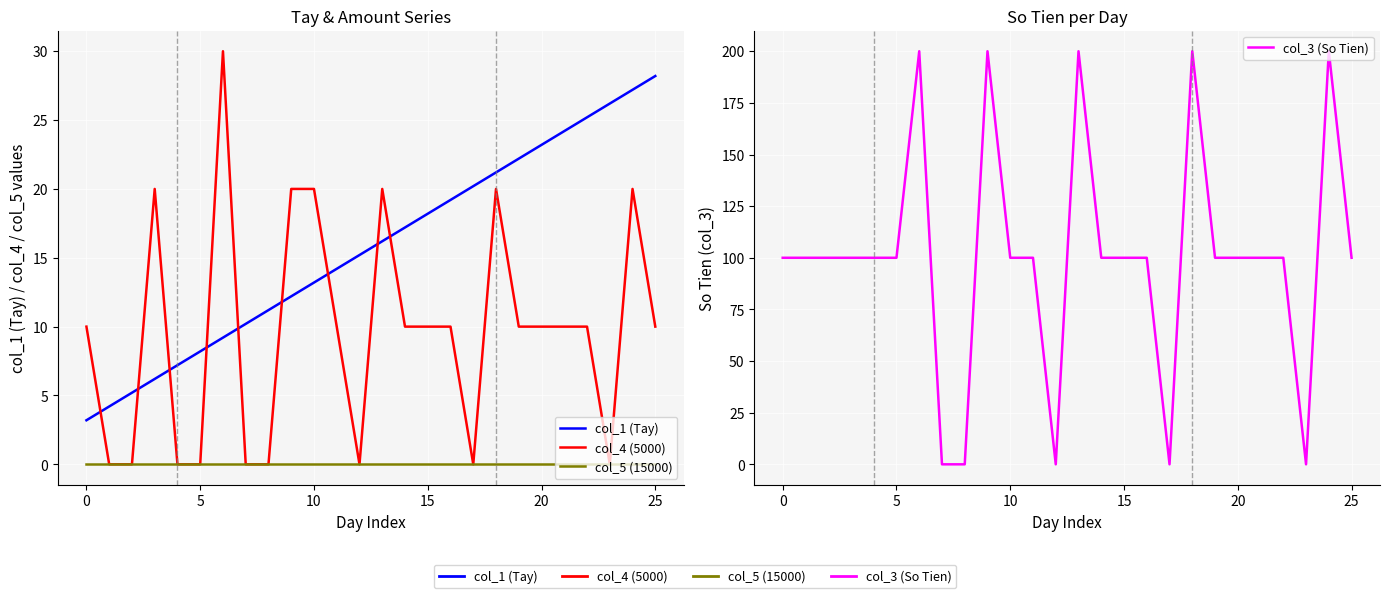

Which has a higher value, 25 or 24?

25